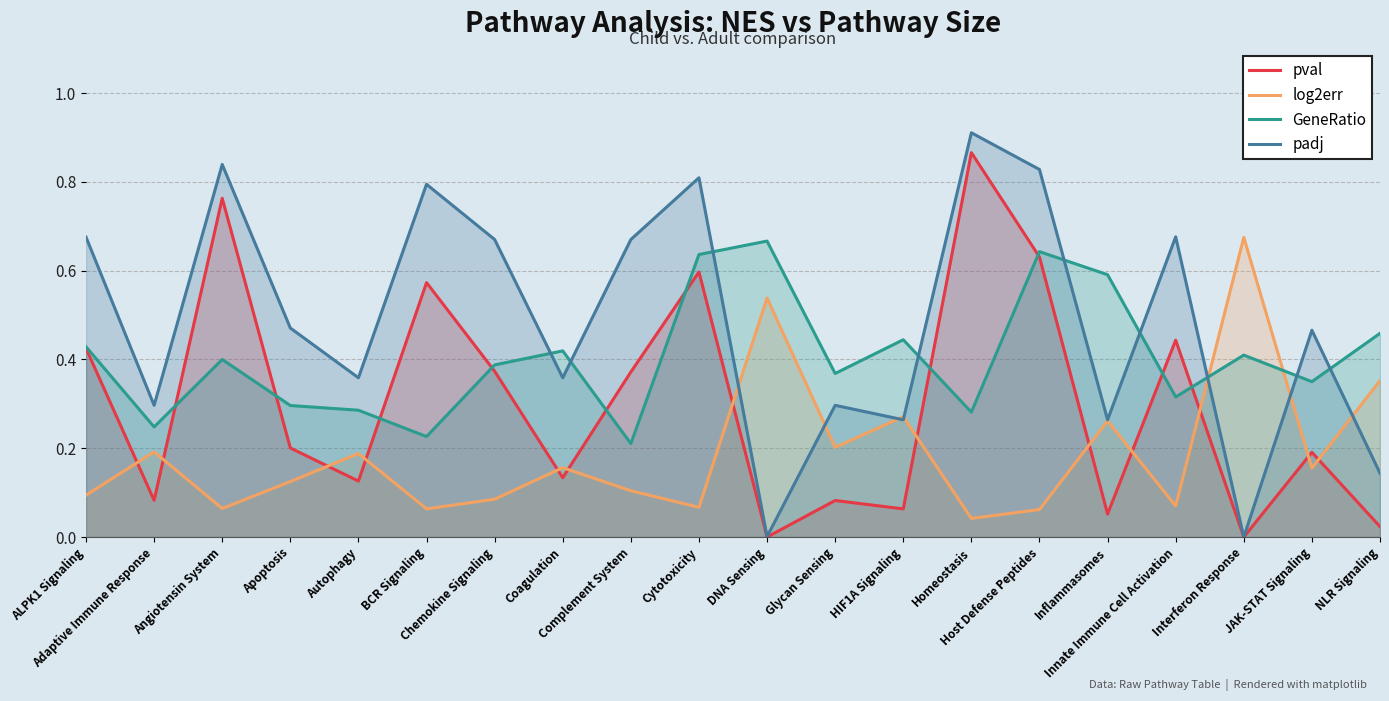

What is the greatest value displayed?

0.9